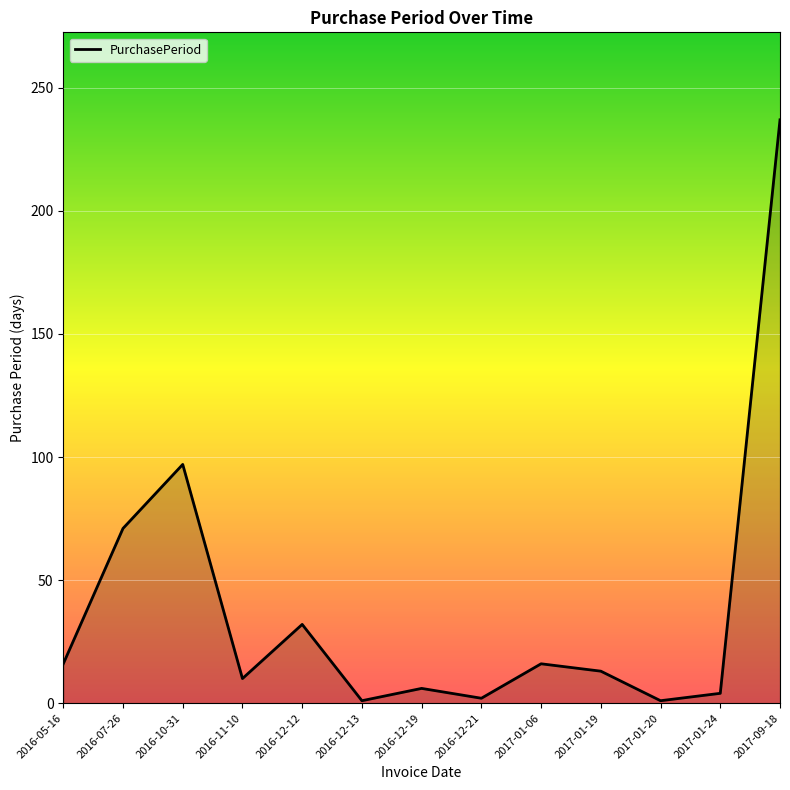

Where is the first local maximum?

2016-10-31